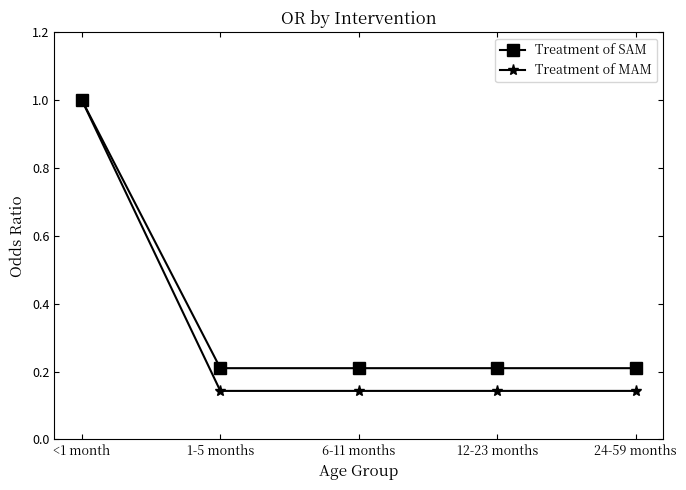

What is the maximum value for Treatment of SAM?

1.0